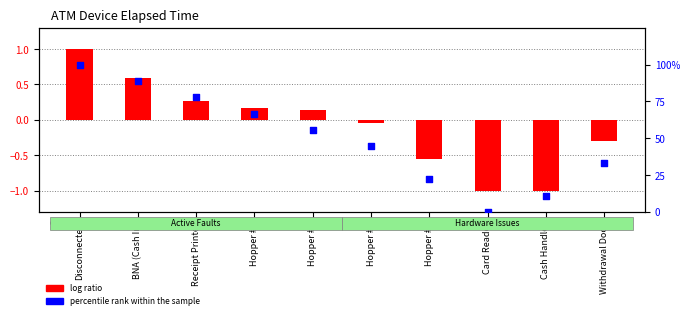

Is the value of log ratio at Cash Handler greater than the value of percentile rank within the sample at Hopper #1?

No